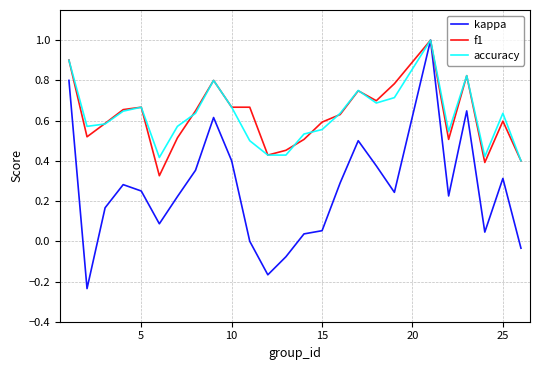

Which series has the largest range (max minus min)?

kappa